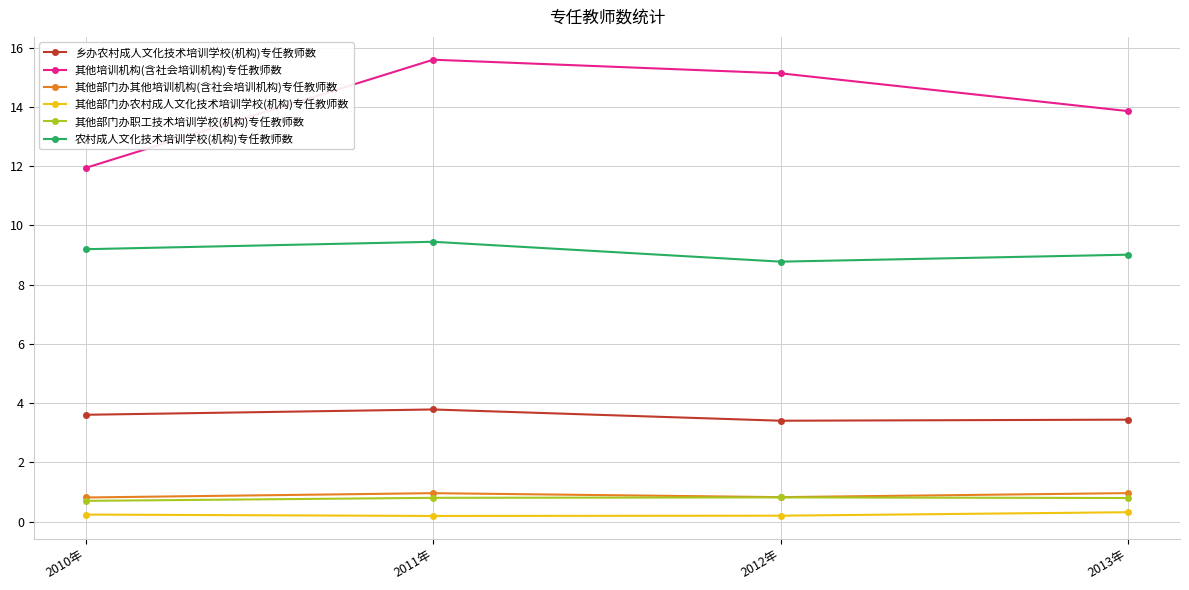

What is the value of the 农村成人文化技术培训学校(机构)专任教师数 point at the 1st from the left?

9.2